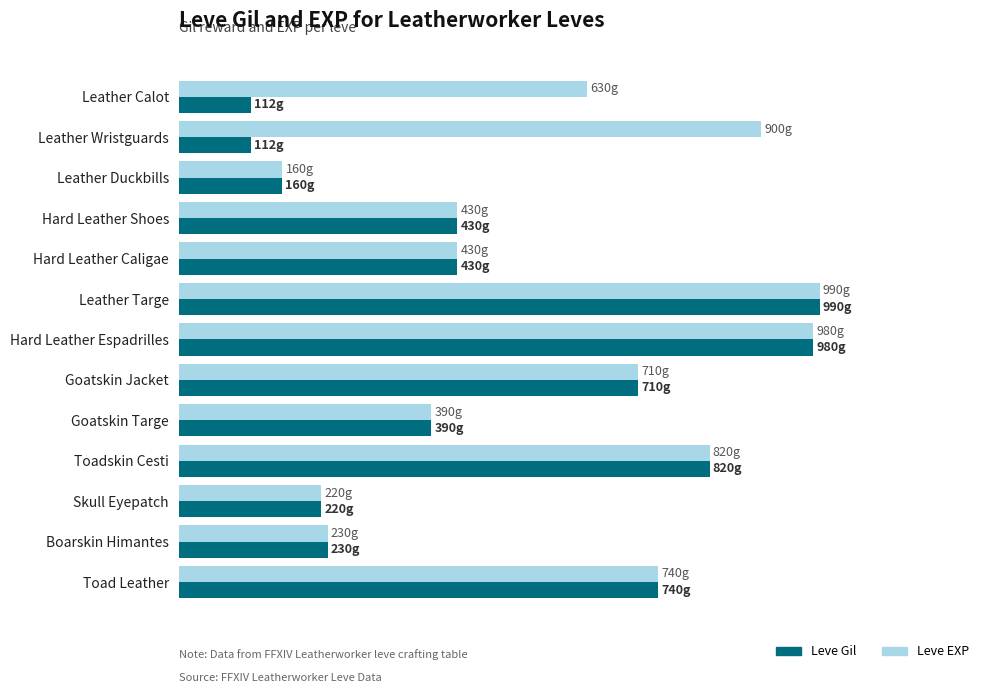

What are all the series names shown in the legend?

Leve Gil, Leve EXP